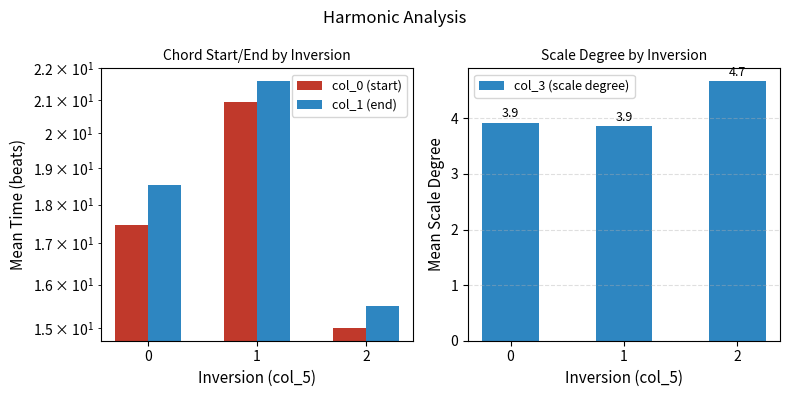

What is the value of the col_1 (end) bar at the 1st from the left?

18.5